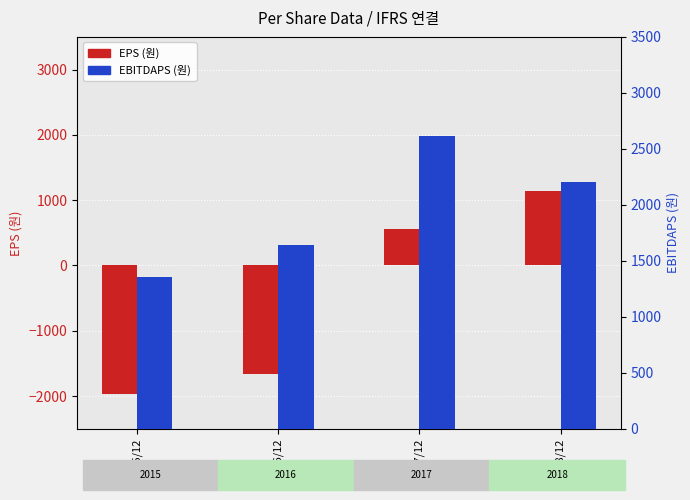

What is the approximate value of EPS (원) at 2015/12, to the nearest 10?

-1960